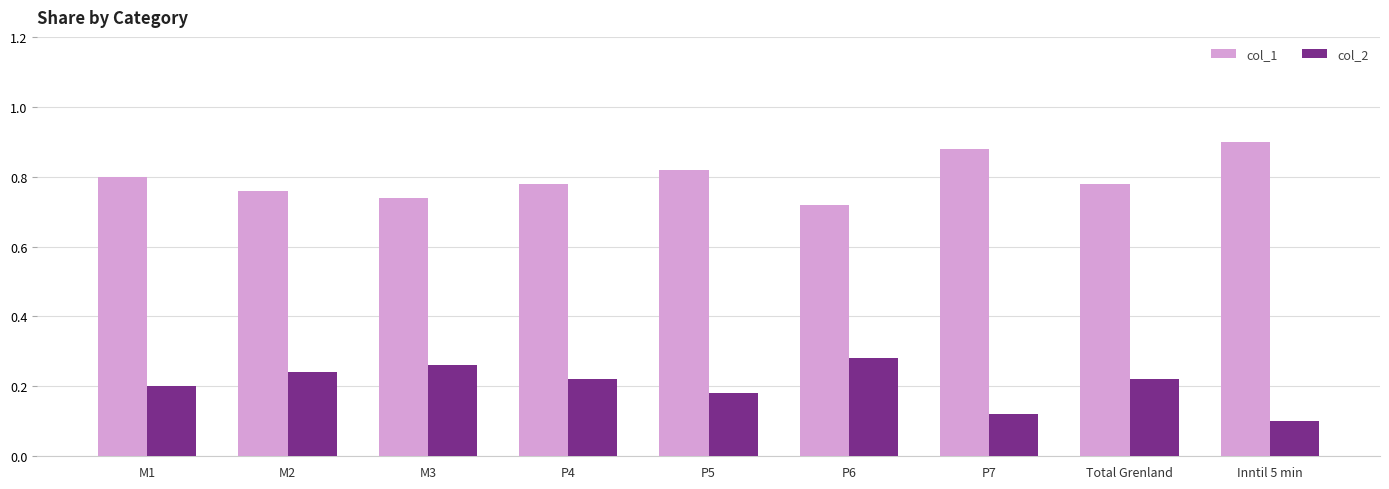

Rank the series by their average value, from highest to lowest.

col_1, col_2